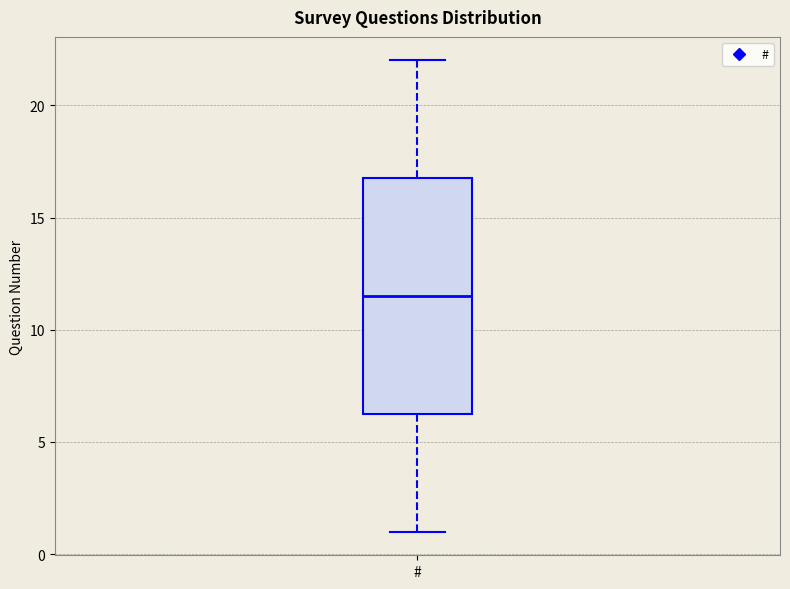

Where is the upper edge of the box for # on the y-axis? The values are not printed on the chart, so give them approximately, as read against the axis.

17.0